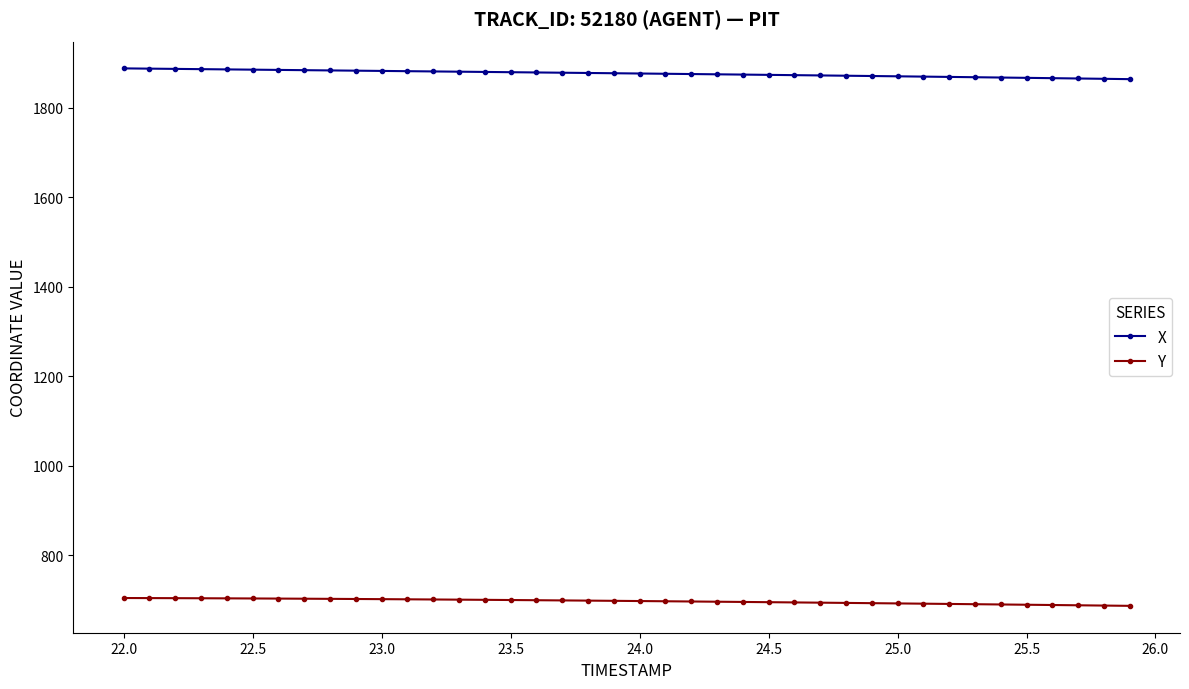

List the series in order of their overall mean, lowest first.

Y, X